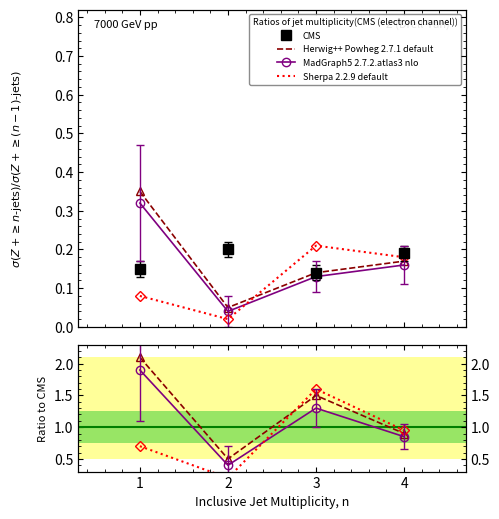

At which category is the sum across all series the highest?

1